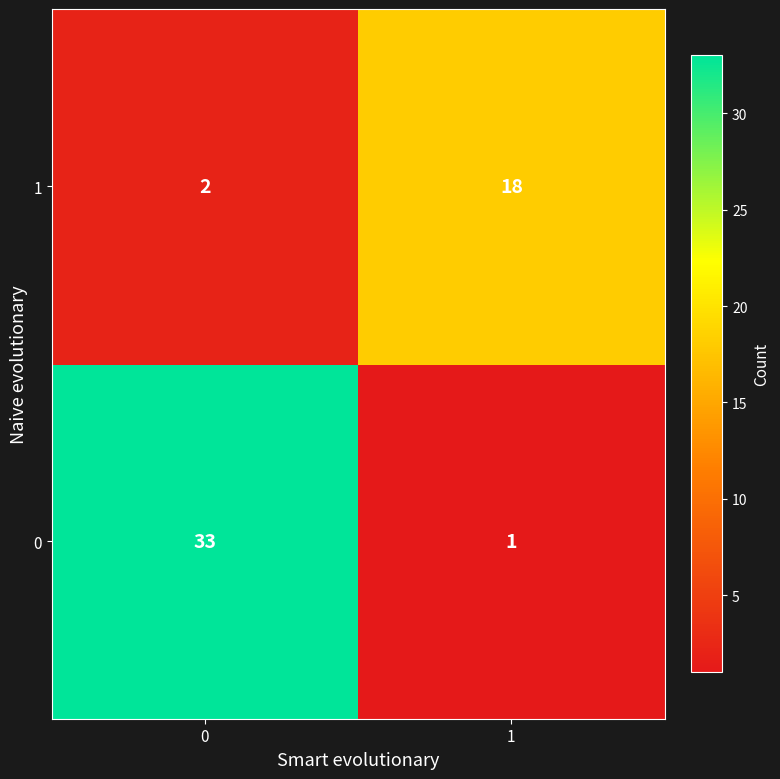

What is the maximum value for 1?

18